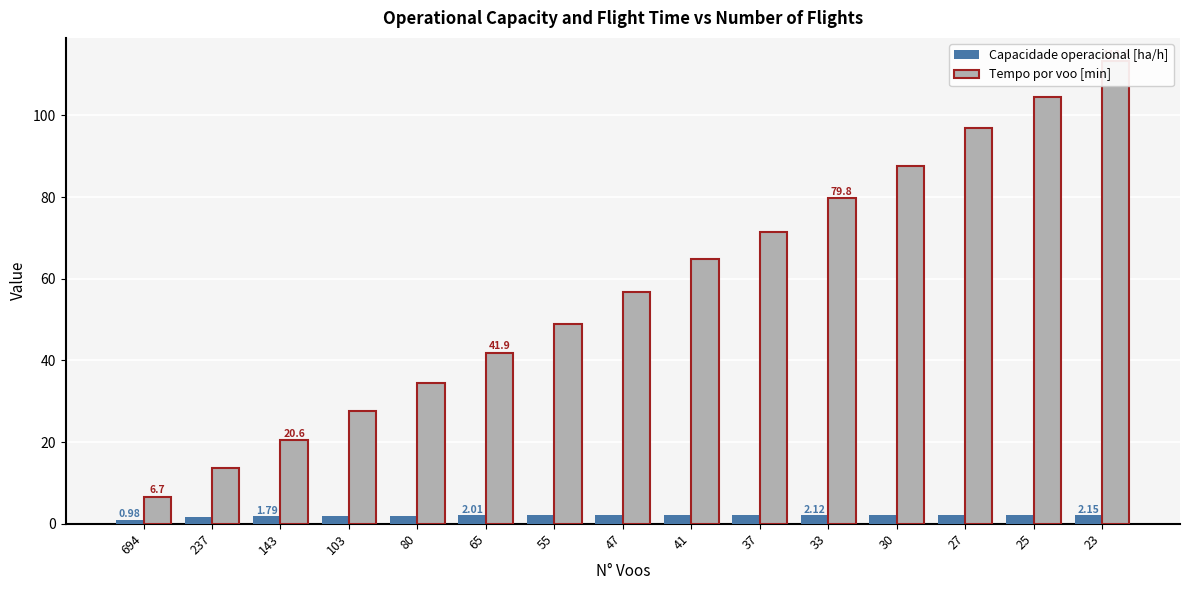

Which label corresponds to the largest value in the chart?

23